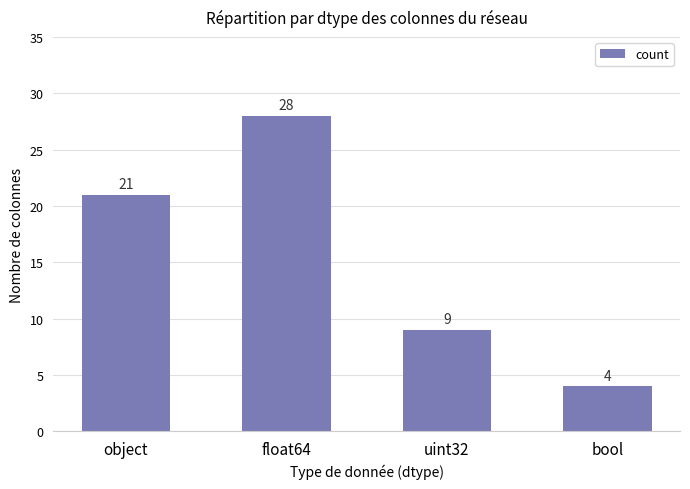

Rank the categories by value from highest to lowest.

float64, object, uint32, bool